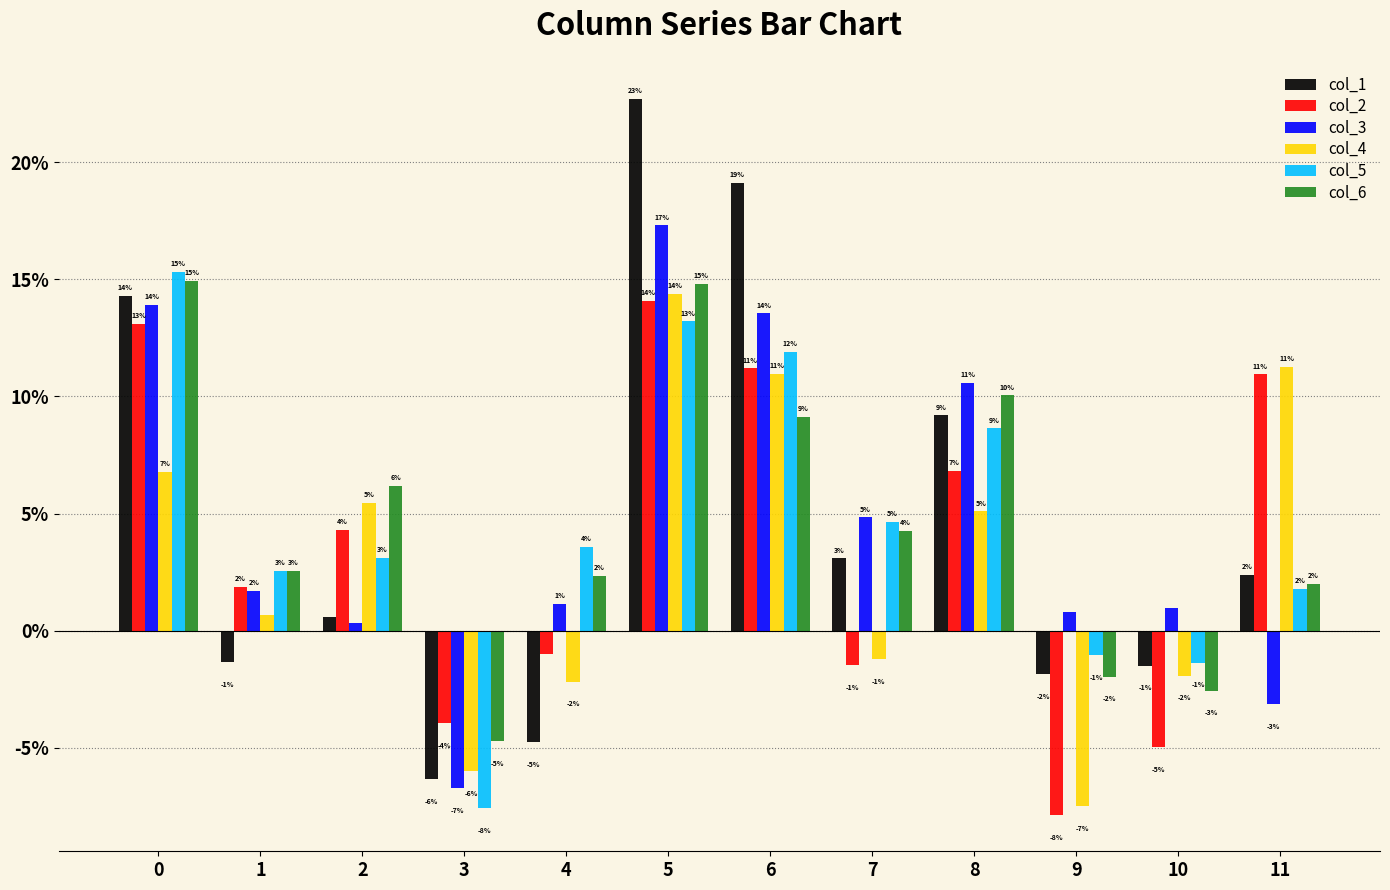

Does the chart contain stacked bars?

No